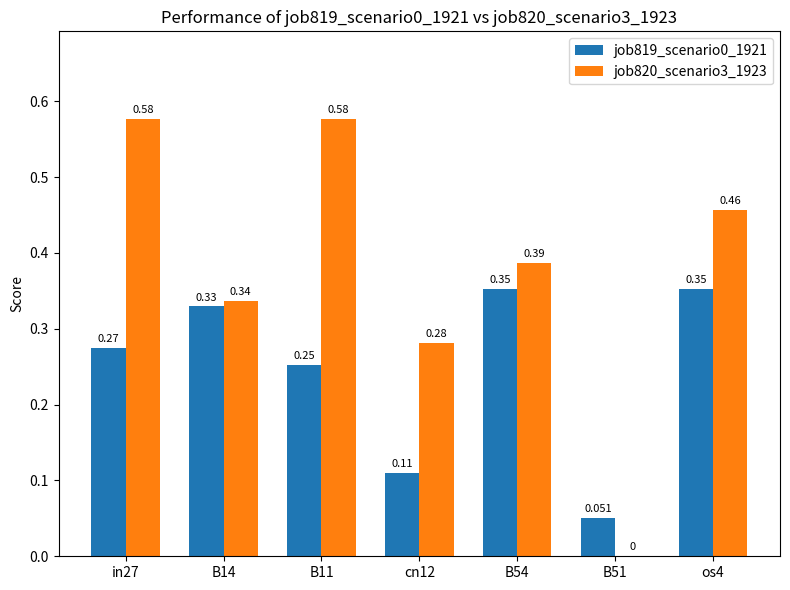

Which label corresponds to the largest value in the chart?

in27